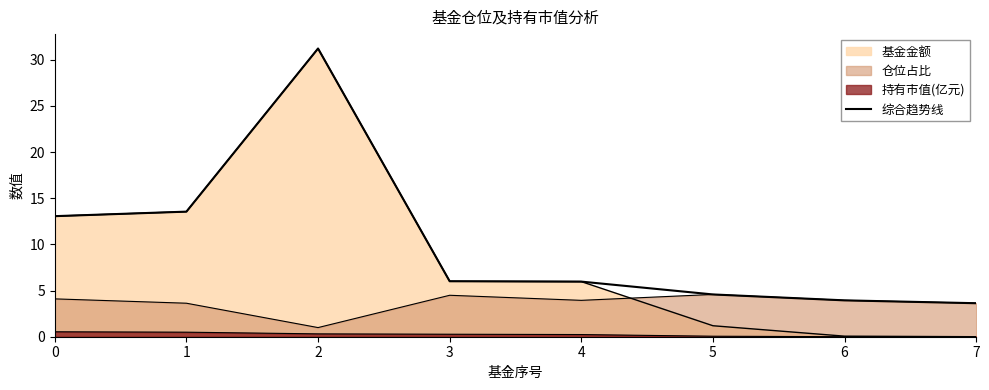

List the labels in order of value, smallest first.

7, 6, 5, 4, 3, 0, 1, 2